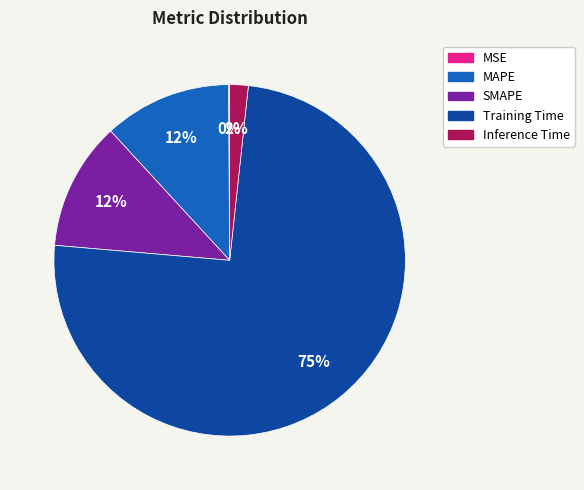

To the nearest percent, what portion does MAPE represent?

12%